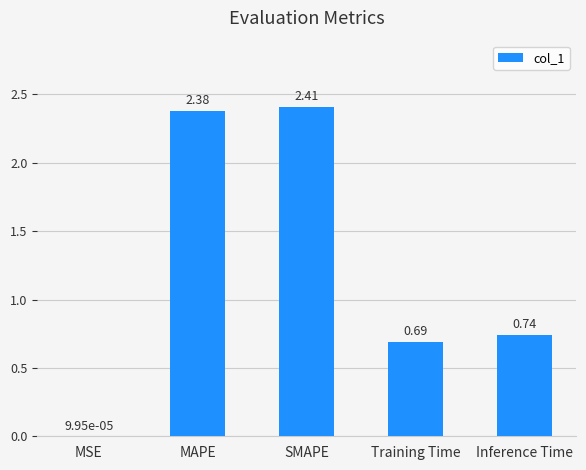

Which label corresponds to the largest value in the chart?

SMAPE